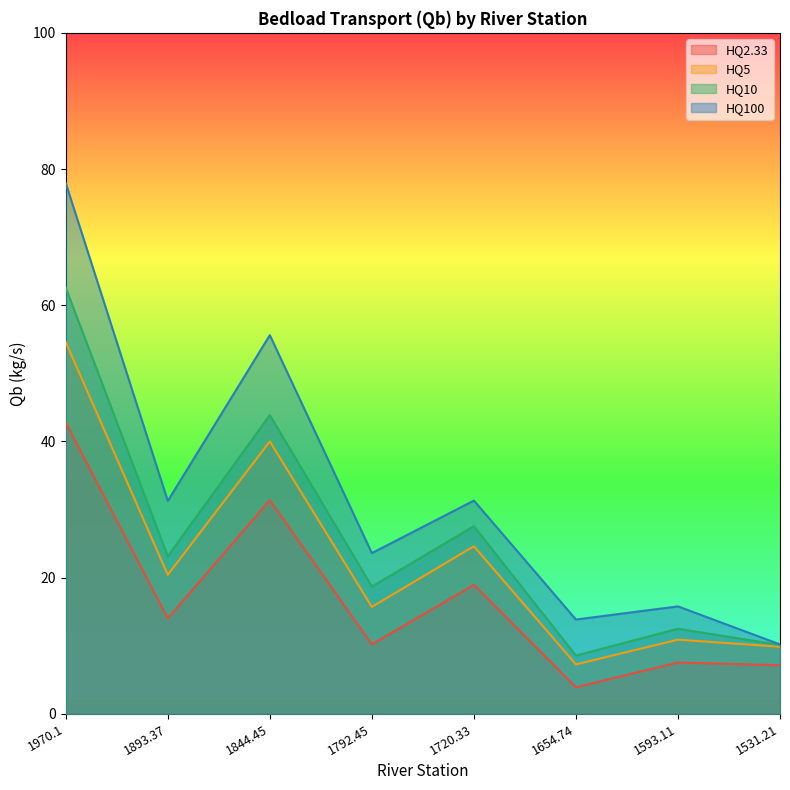

What is the label of the 8th point from the left?

1531.21